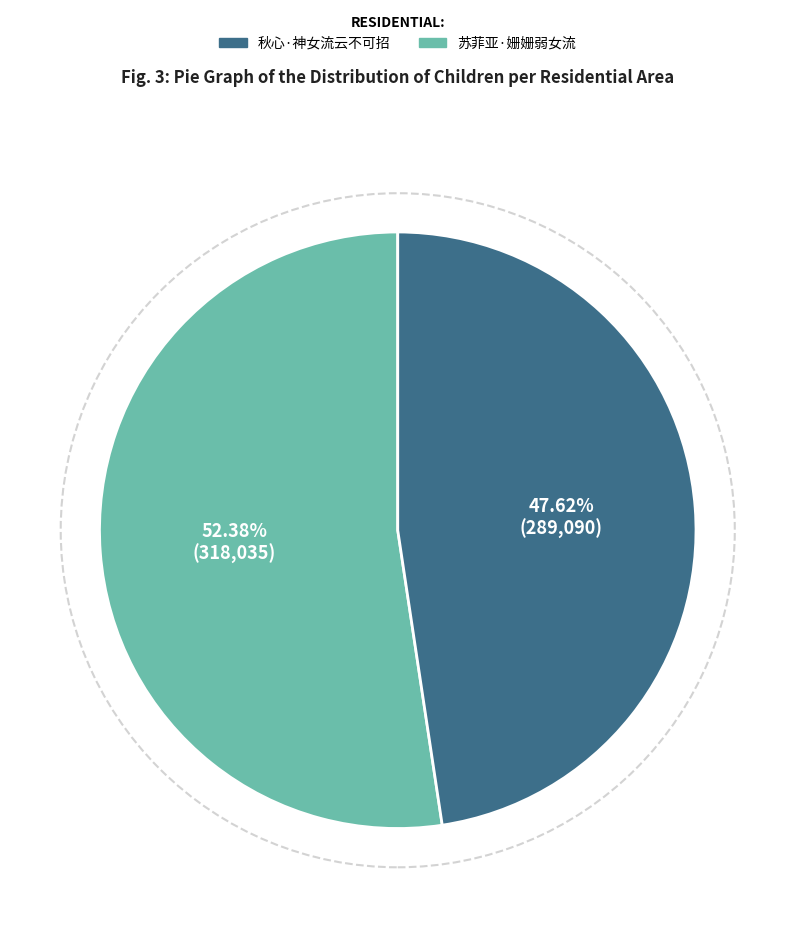

To the nearest percent, what is the difference between the 秋心·神女流云不可招 and 苏菲亚·姗姗弱女流 slice percentages?

5%